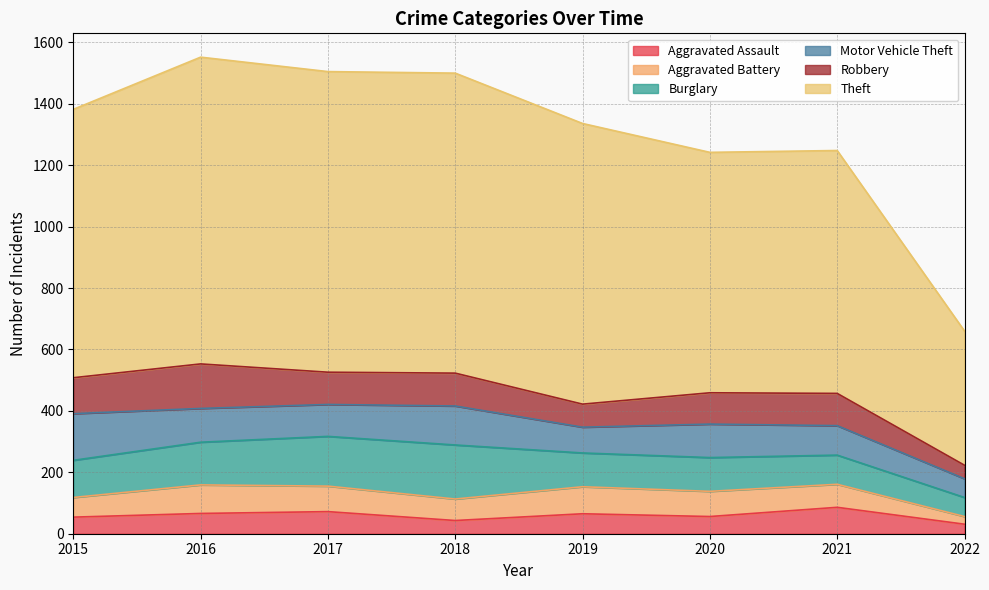

Is the value of Burglary at 2016 greater than the value of Robbery at 2019?

Yes